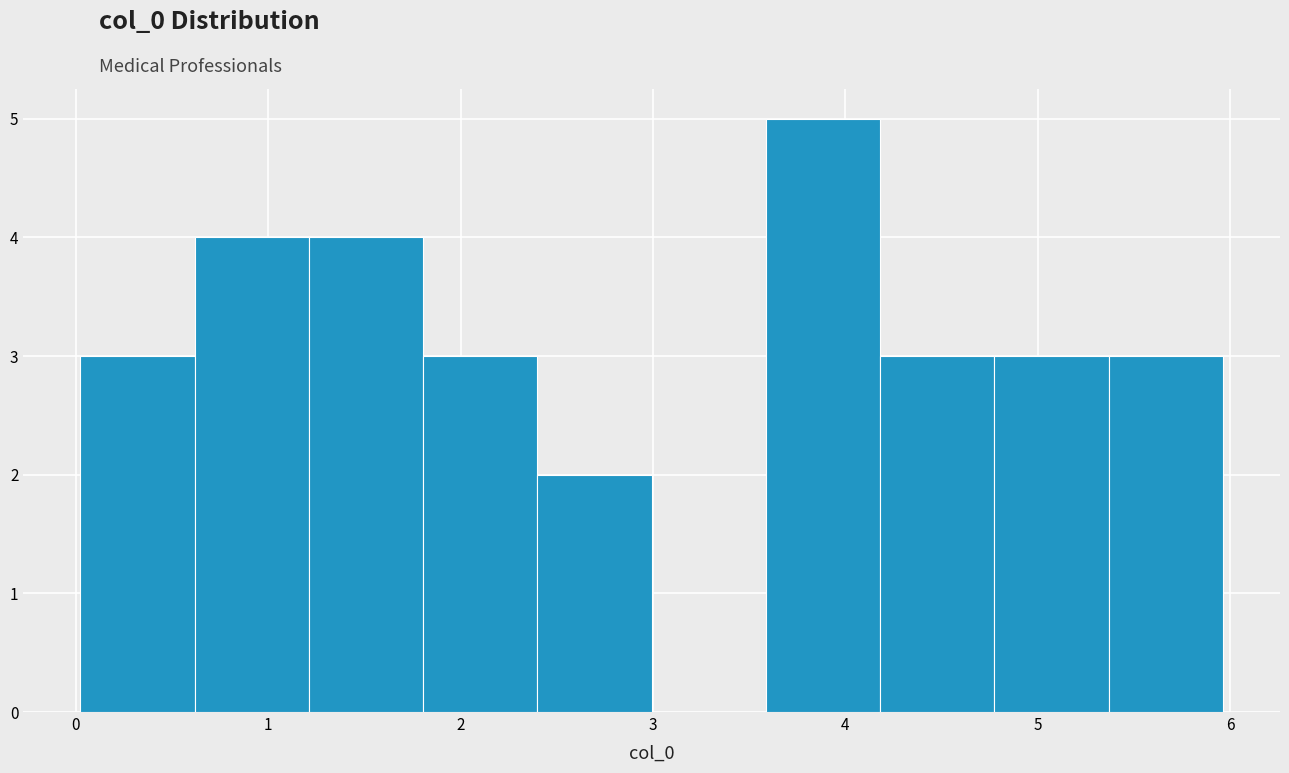

How tall is the bar that spans 3.6 to 4.2 on the x-axis? Neither the bar edges nor the heights are printed on the chart, so give them approximately, as read against the axes.

5